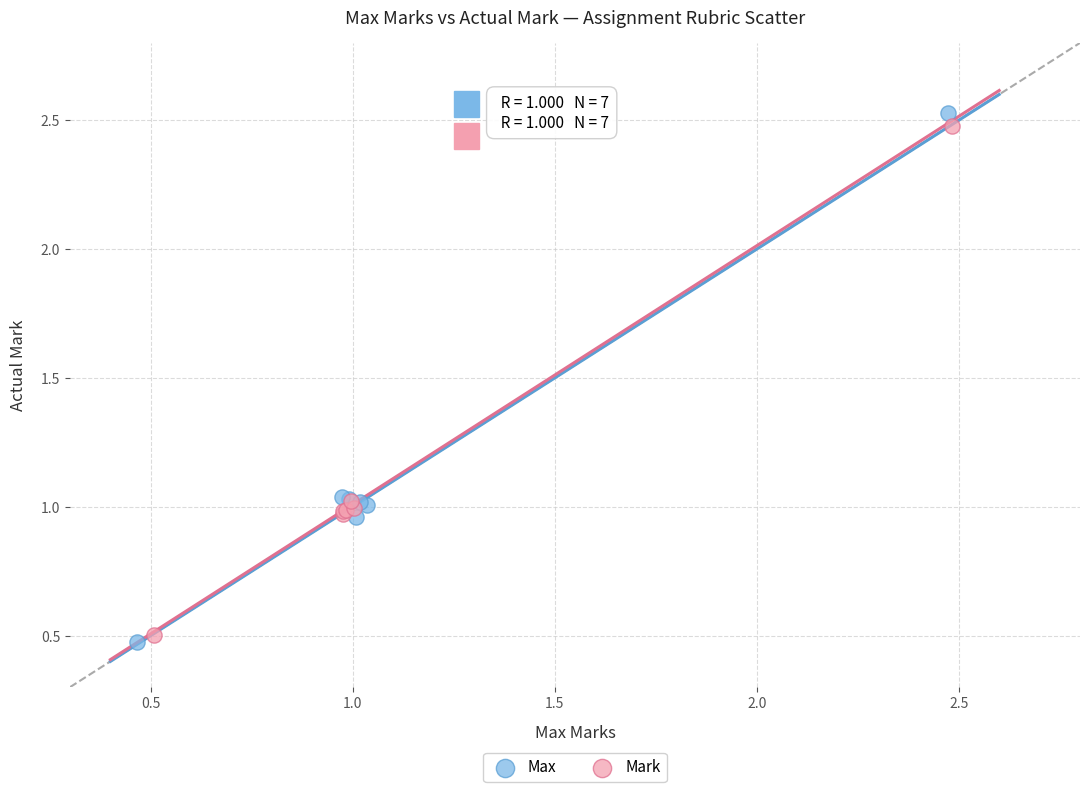

Which series contains the lowest Y value?

Max